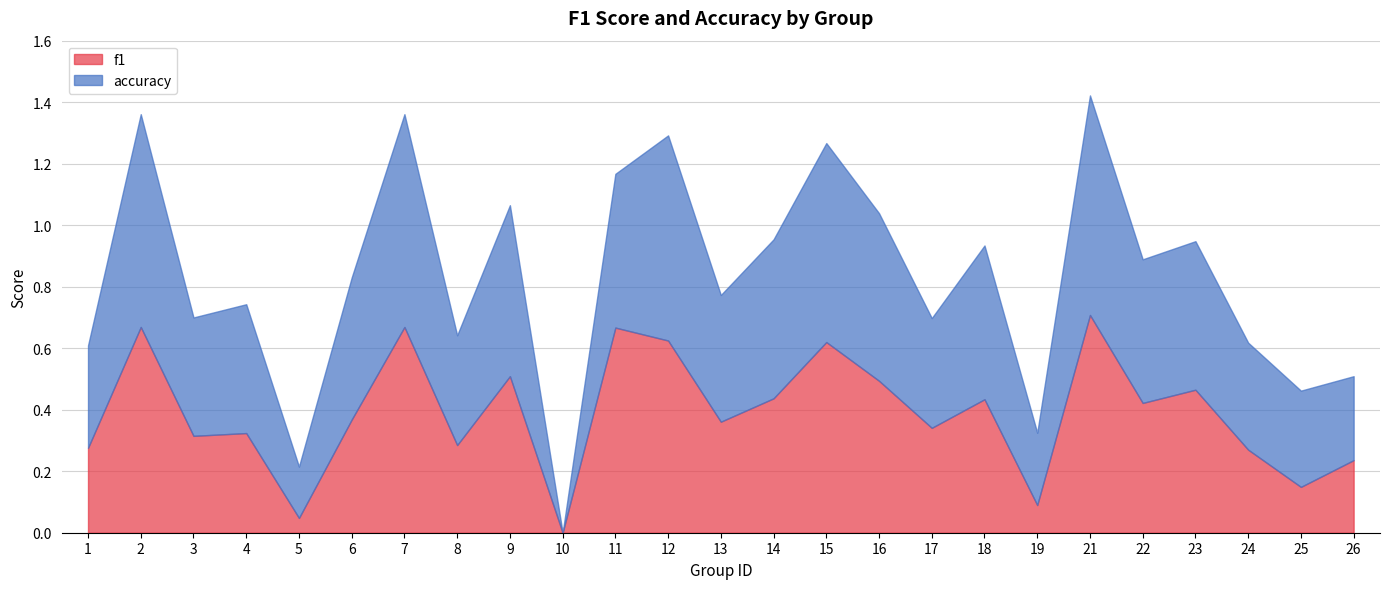

List the labels in order of f1 value, smallest first.

10, 5, 19, 25, 26, 24, 1, 8, 3, 4, 17, 13, 6, 22, 18, 14, 23, 16, 9, 15, 12, 11, 2, 7, 21